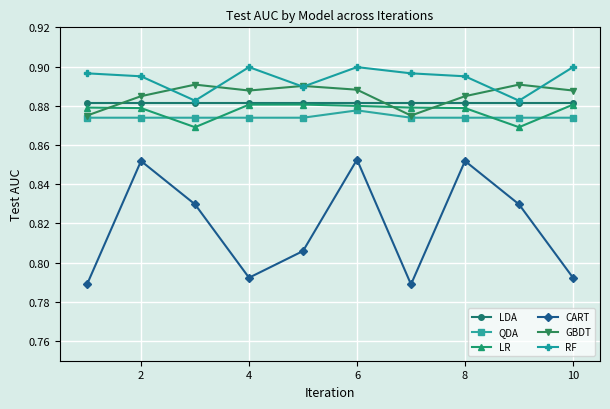

True or false: GBDT has more than 1 points higher than both neighbors.

True